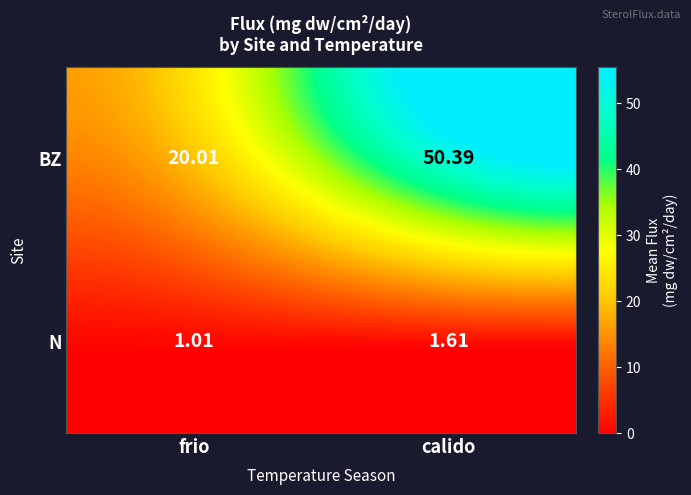

List the series in order of their peak value, highest first.

BZ, N